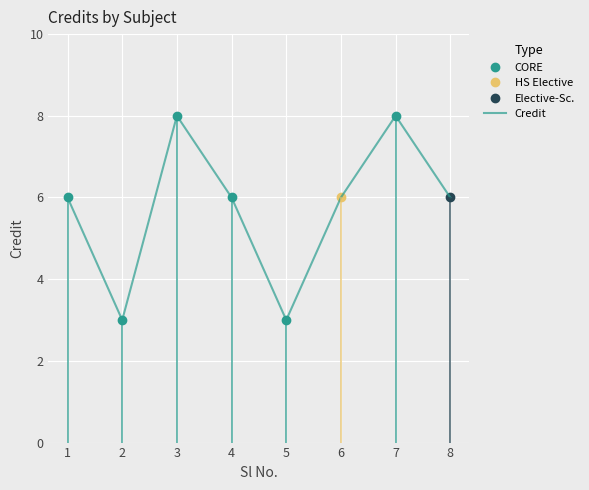

The value at 8 is 6. True or false?

True